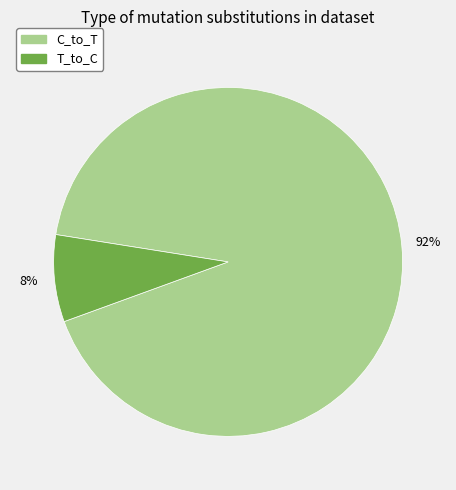

To the nearest percent, what is the difference between the largest and smallest slice percentages?

84%